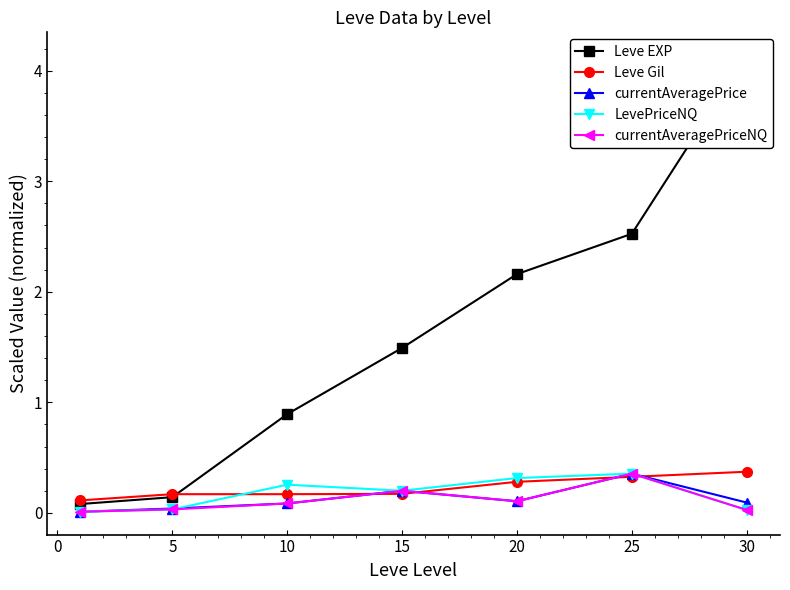

What is the sum of all currentAveragePrice values?

0.9